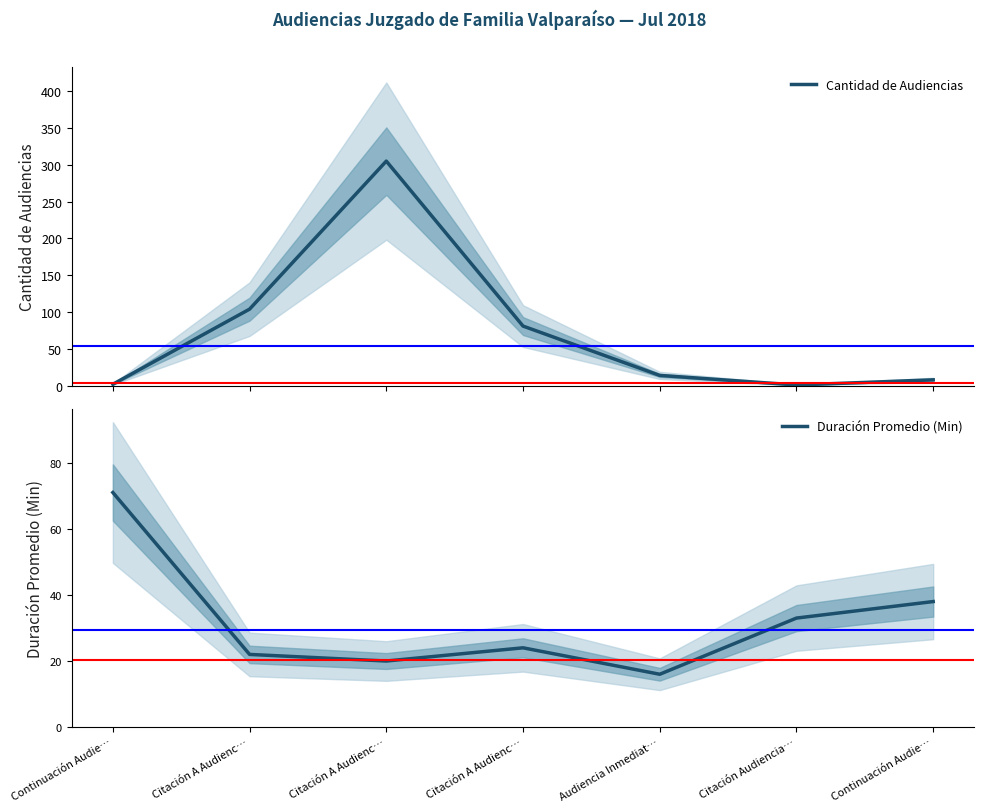

After their last crossing, which series has the higher values: Duración Promedio (Min) or Cantidad de Audiencias?

Duración Promedio (Min)